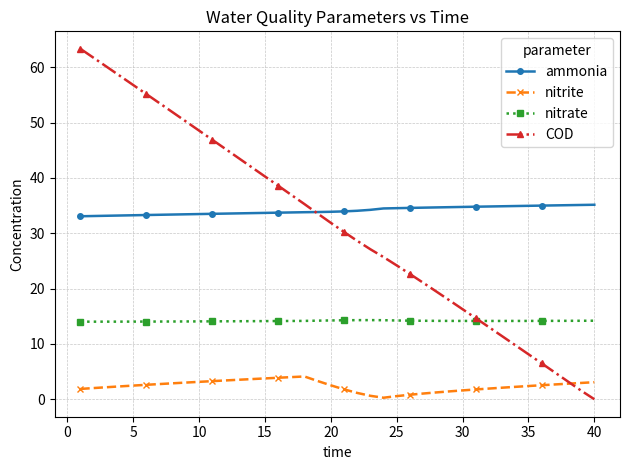

True or false: nitrite and nitrate intersect in this chart.

False